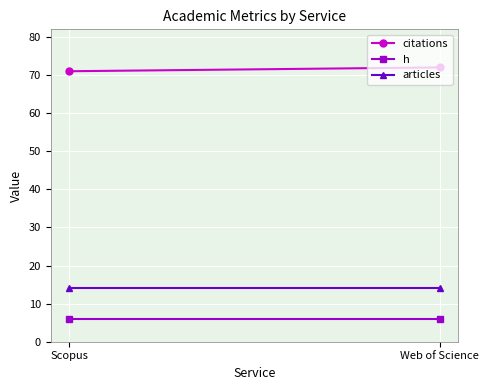

Which label corresponds to the largest value in the chart?

Web of Science